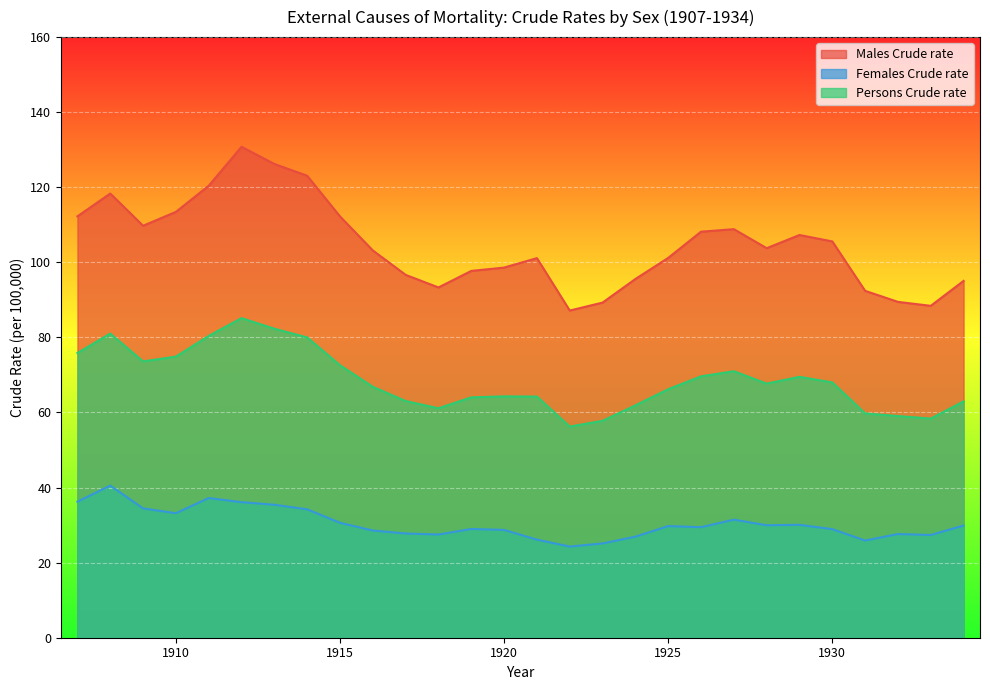

What value does the Females Crude rate series have at 1930?

28.9